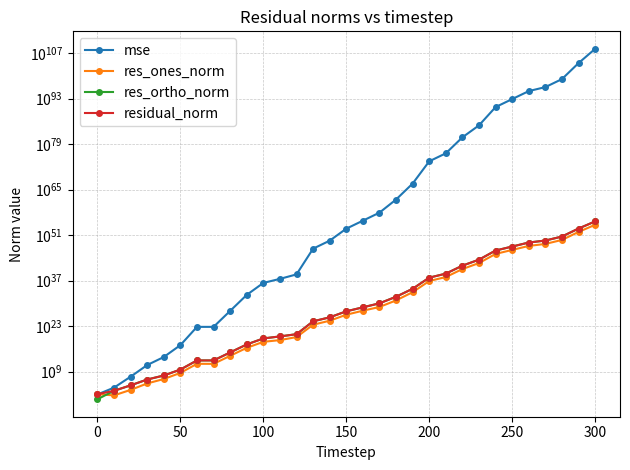

What is the difference between the second highest and second lowest values in the mse series?

79260115360876824140000947382789628487537233447139199682067215432545106634732750817516174582361341558784.0